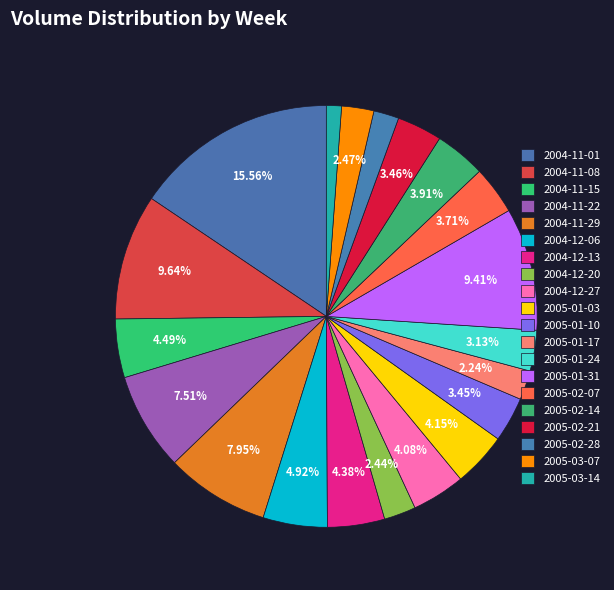

What is the largest slice in the pie chart?

2004-11-01